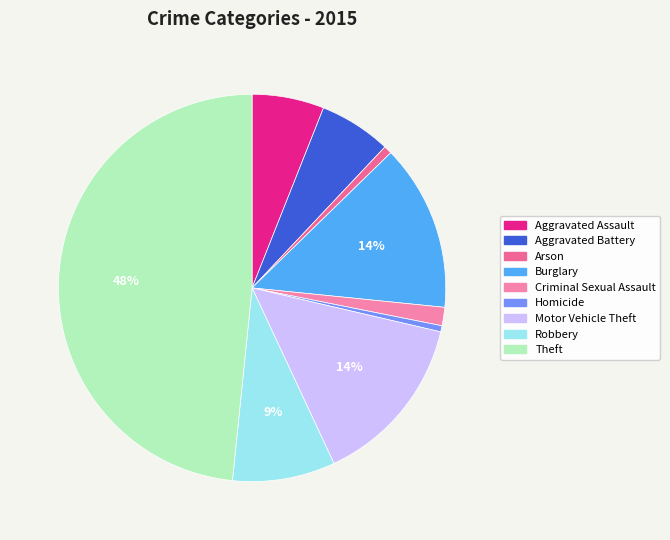

Is the sum of Aggravated Assault and Arson greater than half?

No